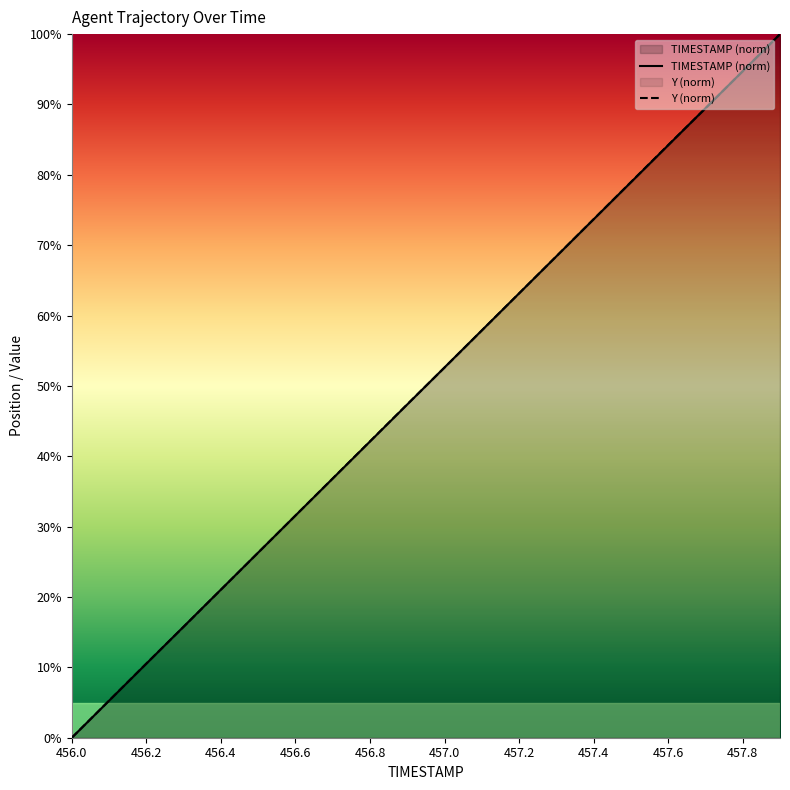

Is the value of Y at 456.4 greater than the value of TIMESTAMP at 457.5?

No